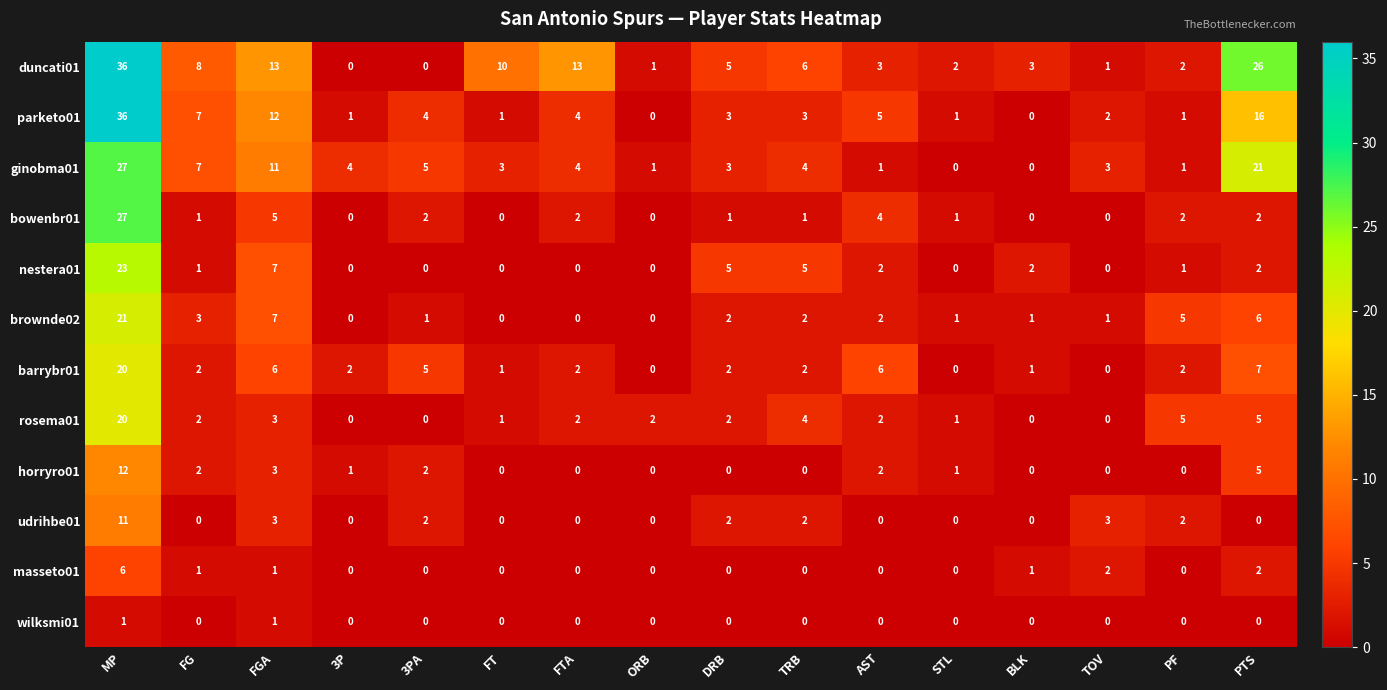

What is the sum of all ginobma01 values?

95